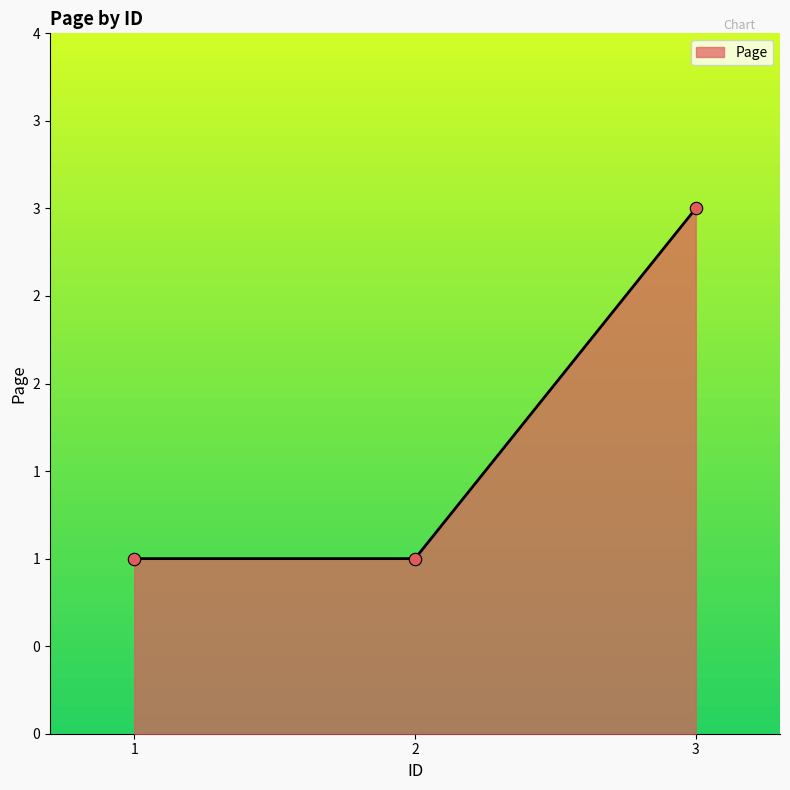

Which has a higher value, 1 or 3?

3